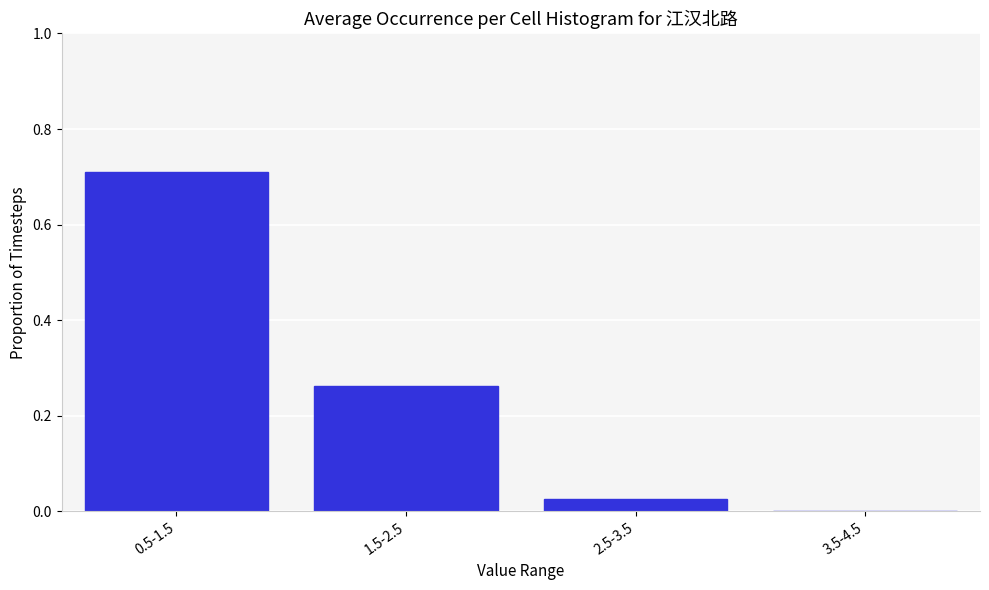

What is the change in value from 1.5-2.5 to 3.5-4.5?

-0.3